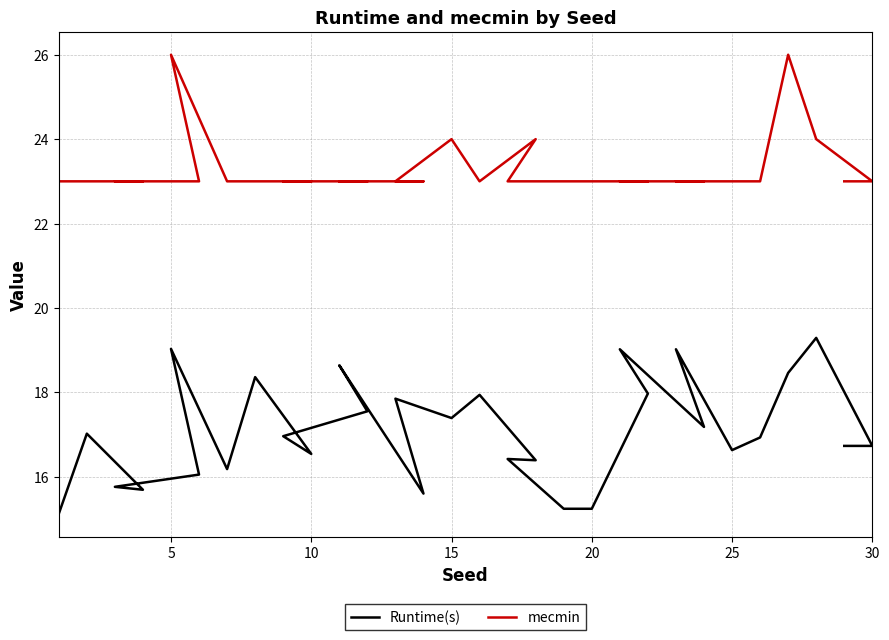

Rank the series by their maximum value, from highest to lowest.

mecmin, Runtime(s)